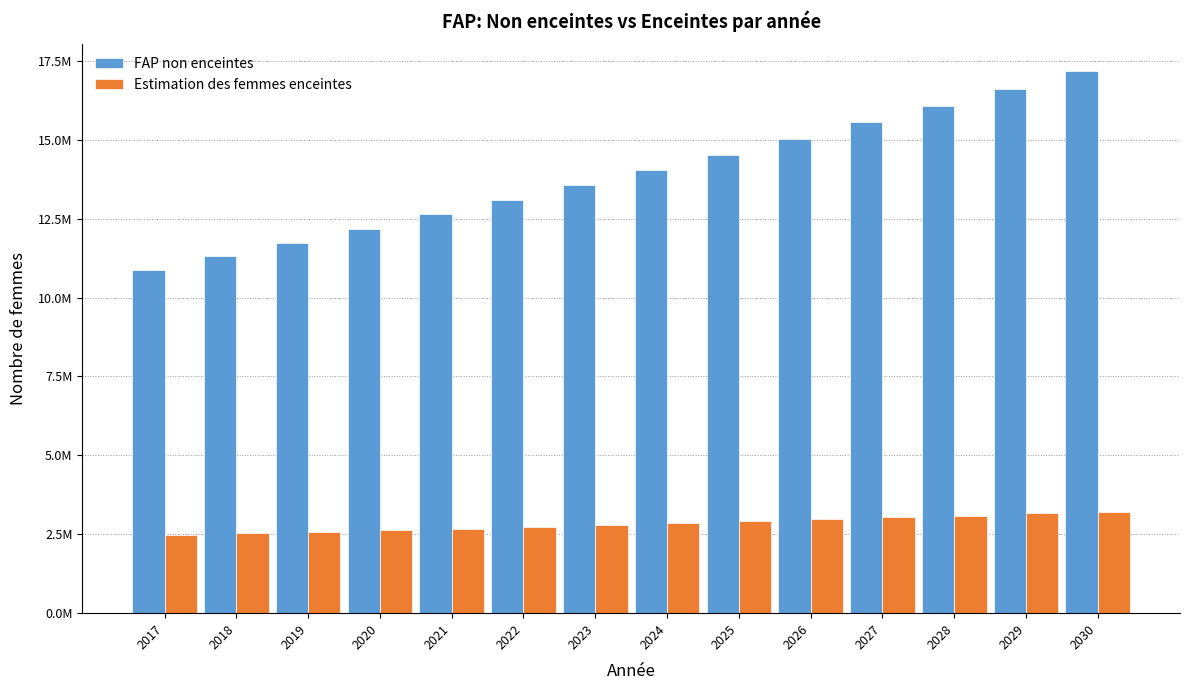

Rank the series by their average value, from highest to lowest.

FAP non enceintes, Estimation des femmes enceintes